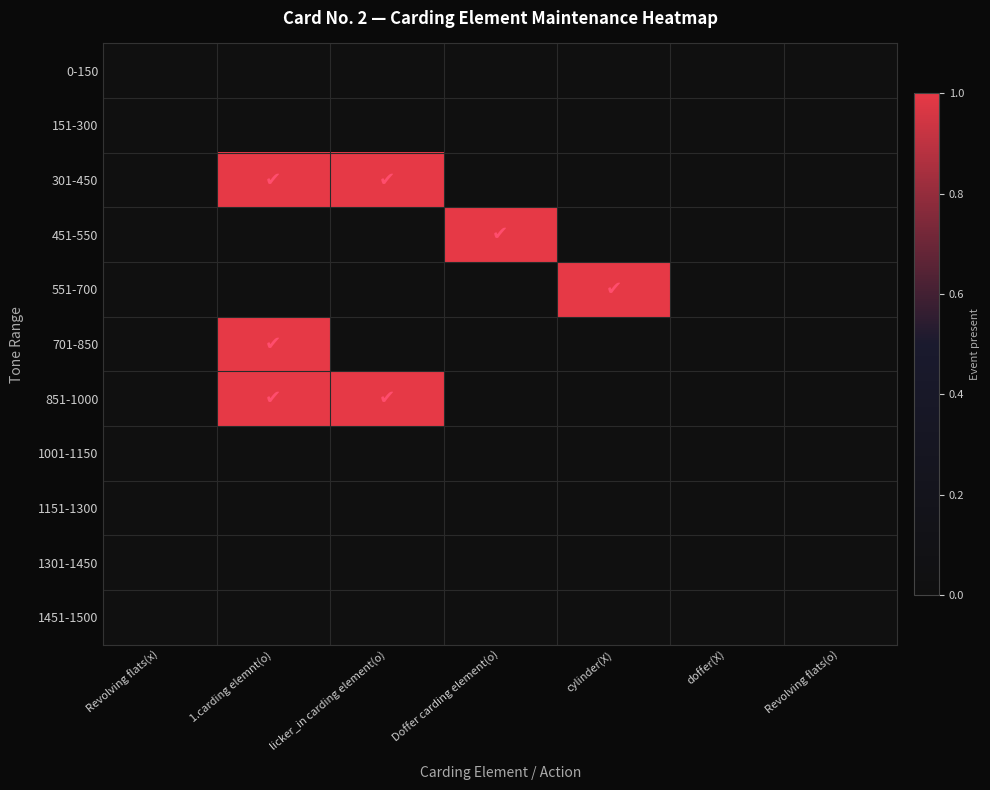

Reading left to right, transcribe all the data shown in this chart.

0-150: Revolving flats(x)=0	1.carding elemnt(o)=0	licker_in carding element(o)=0	Doffer carding element(o)=0	cylinder(X)=0	doffer(X)=0	Revolving flats(o)=0
151-300: Revolving flats(x)=0	1.carding elemnt(o)=0	licker_in carding element(o)=0	Doffer carding element(o)=0	cylinder(X)=0	doffer(X)=0	Revolving flats(o)=0
301-450: Revolving flats(x)=0	1.carding elemnt(o)=1	licker_in carding element(o)=1	Doffer carding element(o)=0	cylinder(X)=0	doffer(X)=0	Revolving flats(o)=0
451-550: Revolving flats(x)=0	1.carding elemnt(o)=0	licker_in carding element(o)=0	Doffer carding element(o)=1	cylinder(X)=0	doffer(X)=0	Revolving flats(o)=0
551-700: Revolving flats(x)=0	1.carding elemnt(o)=0	licker_in carding element(o)=0	Doffer carding element(o)=0	cylinder(X)=1	doffer(X)=0	Revolving flats(o)=0
701-850: Revolving flats(x)=0	1.carding elemnt(o)=1	licker_in carding element(o)=0	Doffer carding element(o)=0	cylinder(X)=0	doffer(X)=0	Revolving flats(o)=0
851-1000: Revolving flats(x)=0	1.carding elemnt(o)=1	licker_in carding element(o)=1	Doffer carding element(o)=0	cylinder(X)=0	doffer(X)=0	Revolving flats(o)=0
1001-1150: Revolving flats(x)=0	1.carding elemnt(o)=0	licker_in carding element(o)=0	Doffer carding element(o)=0	cylinder(X)=0	doffer(X)=0	Revolving flats(o)=0
1151-1300: Revolving flats(x)=0	1.carding elemnt(o)=0	licker_in carding element(o)=0	Doffer carding element(o)=0	cylinder(X)=0	doffer(X)=0	Revolving flats(o)=0
1301-1450: Revolving flats(x)=0	1.carding elemnt(o)=0	licker_in carding element(o)=0	Doffer carding element(o)=0	cylinder(X)=0	doffer(X)=0	Revolving flats(o)=0
1451-1500: Revolving flats(x)=0	1.carding elemnt(o)=0	licker_in carding element(o)=0	Doffer carding element(o)=0	cylinder(X)=0	doffer(X)=0	Revolving flats(o)=0